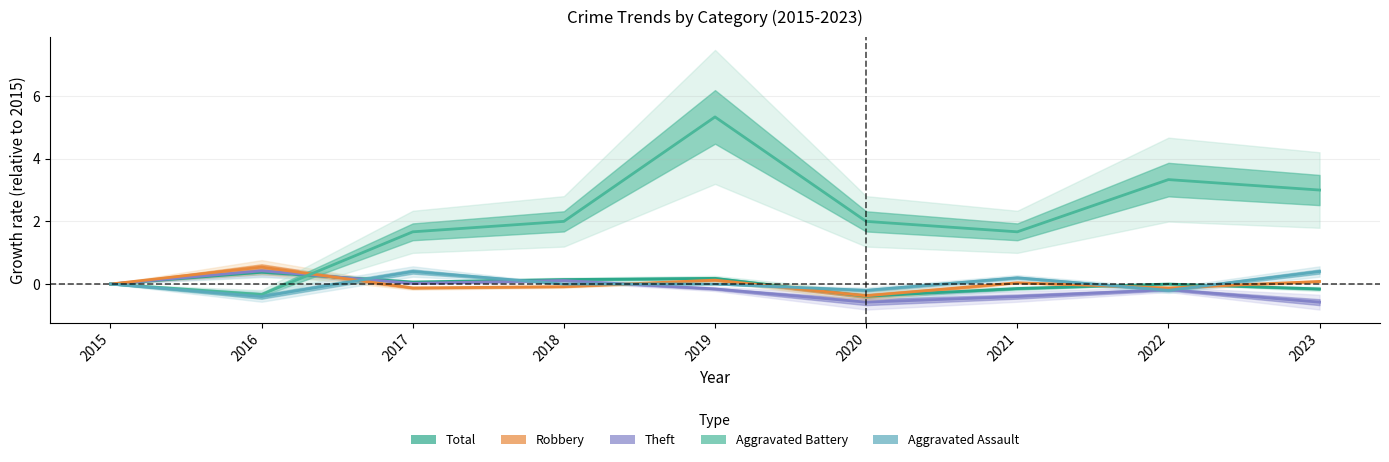

What are all the series names shown in the legend?

Total, Theft, Robbery, Aggravated Battery, Aggravated Assault